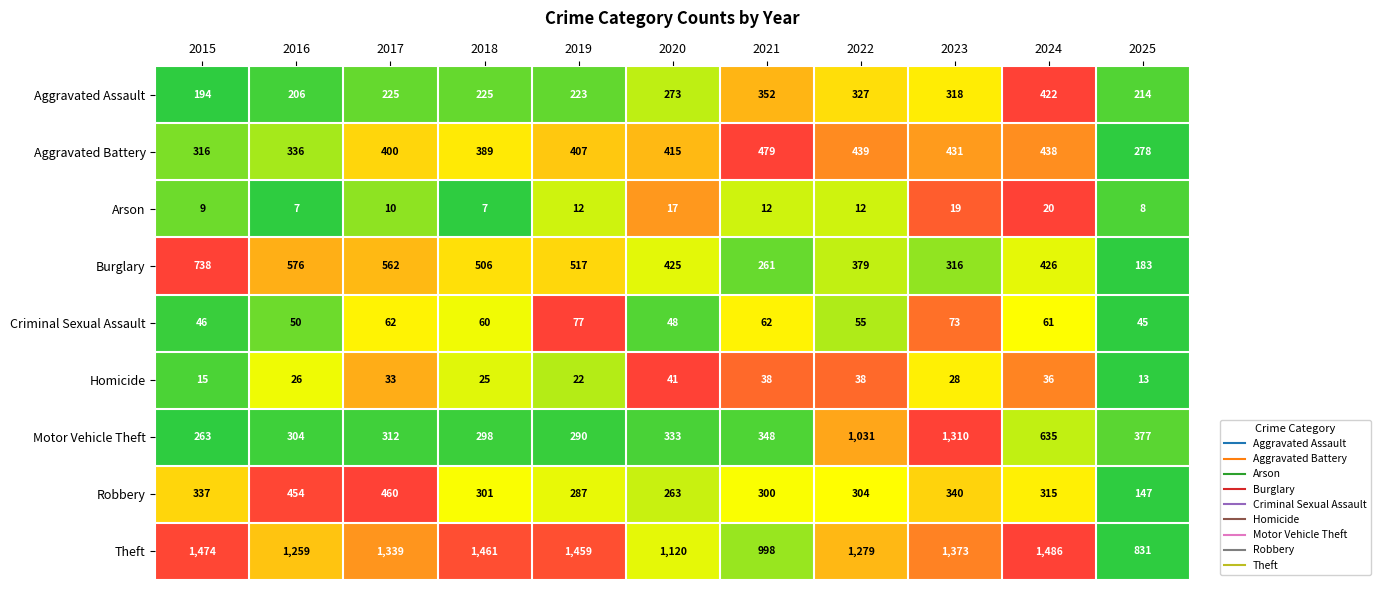

Which series has the widest spread of values?

Motor Vehicle Theft